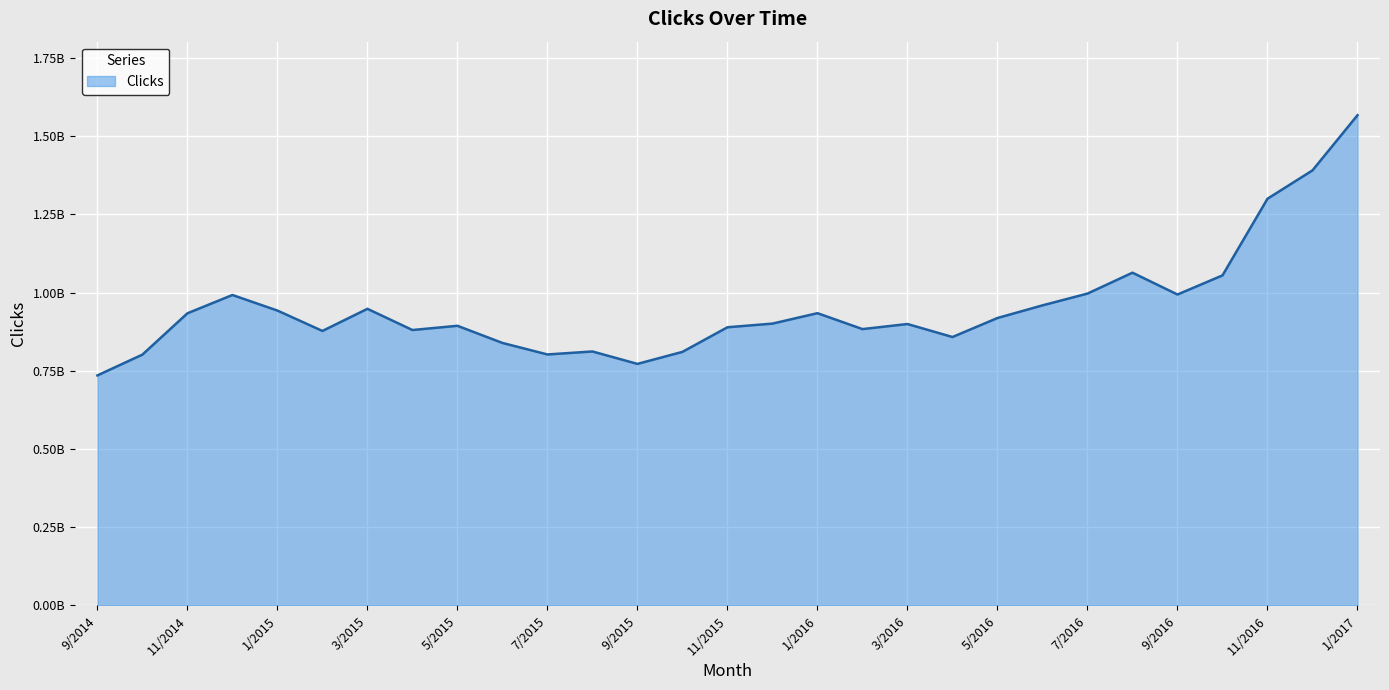

Does the chart have visible grid lines?

Yes